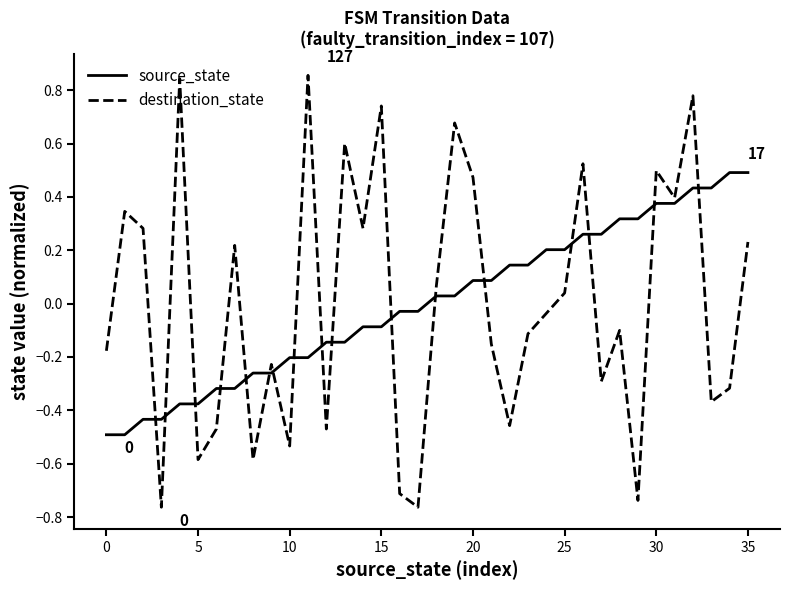

Which series ends up on top after the final intersection of source_state and destination_state?

source_state